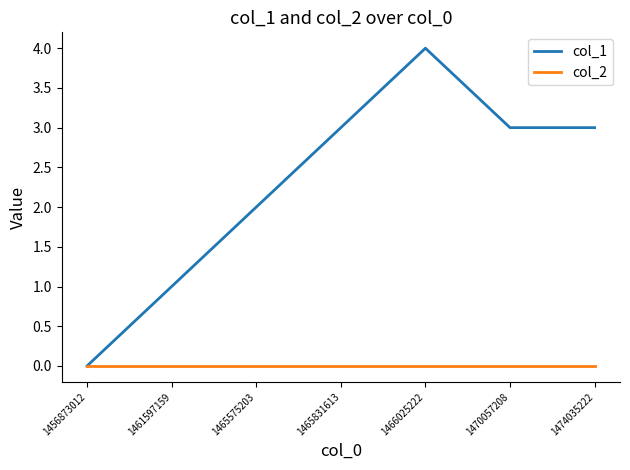

True or false: col_1 has more than 2 interior local peaks.

False